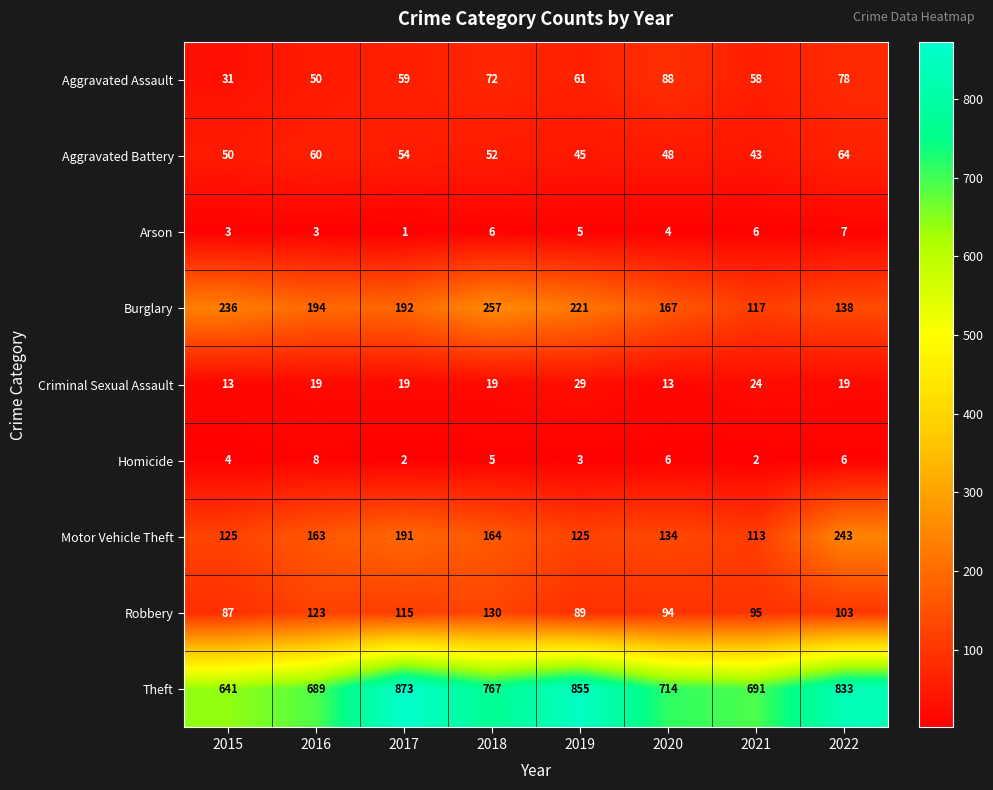

At which category does the chart reach its minimum across all series?

2017